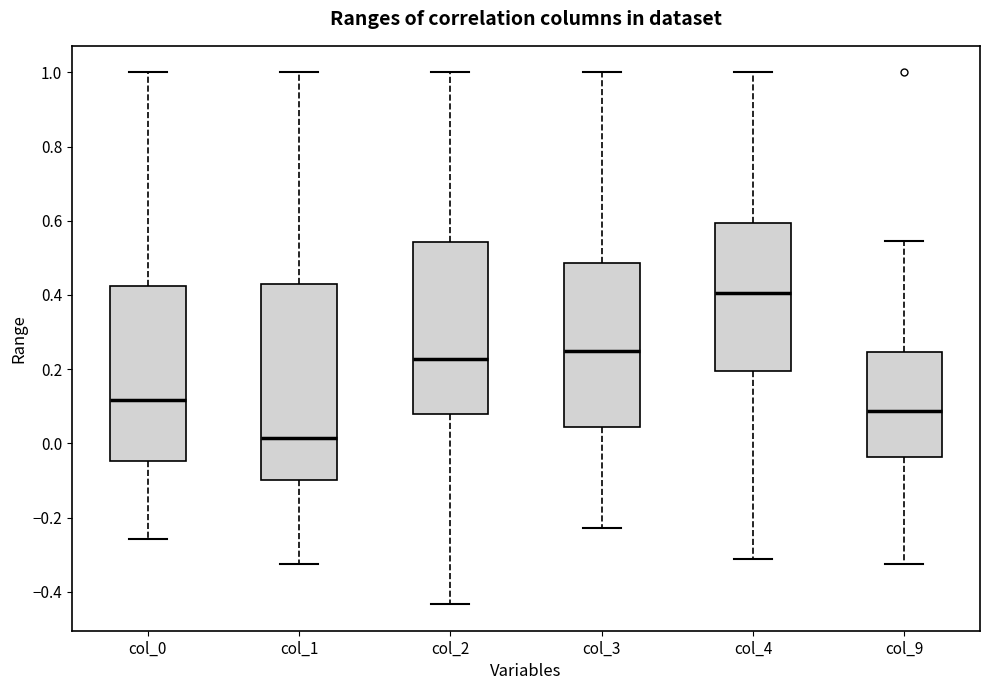

Which box has the highest median line?

col_4